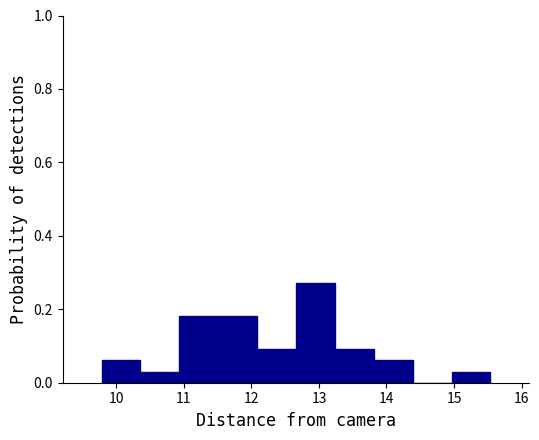

Reading left to right, list every bar in this chart as the range it spans on the x-axis followed by its height. Neither the bar edges nor the heights are printed on the chart, so give them approximately, as read against the axes.

9.8 to 10.4: 0.06
10.4 to 10.9: 0.04
10.9 to 11.5: 0.18
11.5 to 12.1: 0.18
12.1 to 12.7: 0.10
12.7 to 13.2: 0.28
13.2 to 13.8: 0.10
13.8 to 14.4: 0.06
14.4 to 15.0: 0
15.0 to 15.5: 0.04